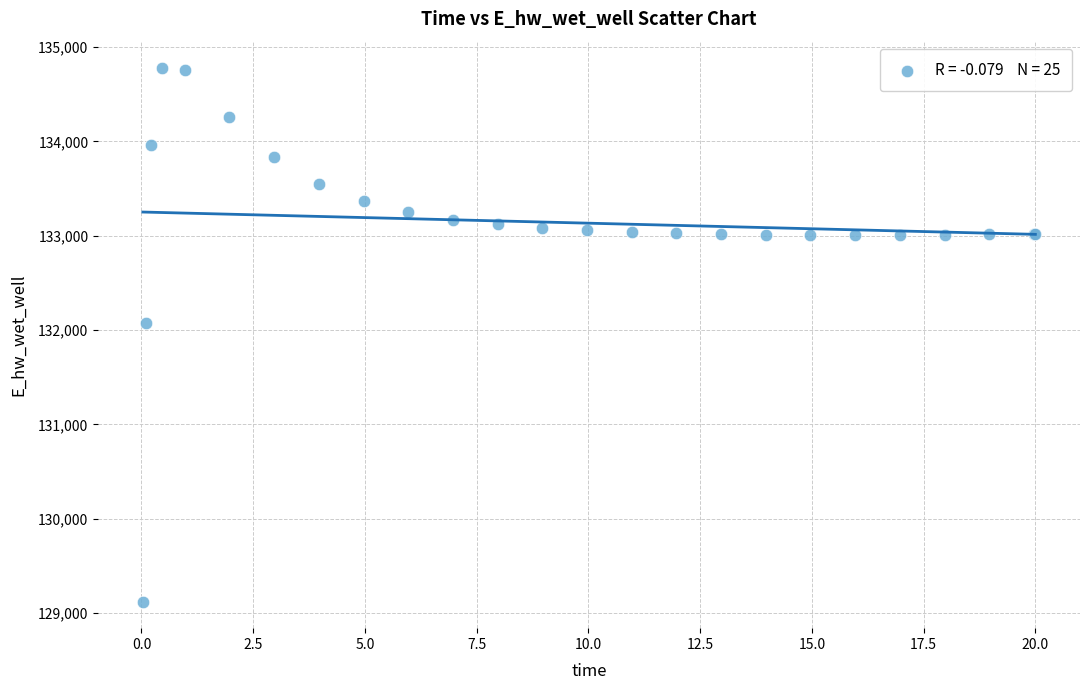

What Y value in the scatter plot is closest to 131948?

132071.9